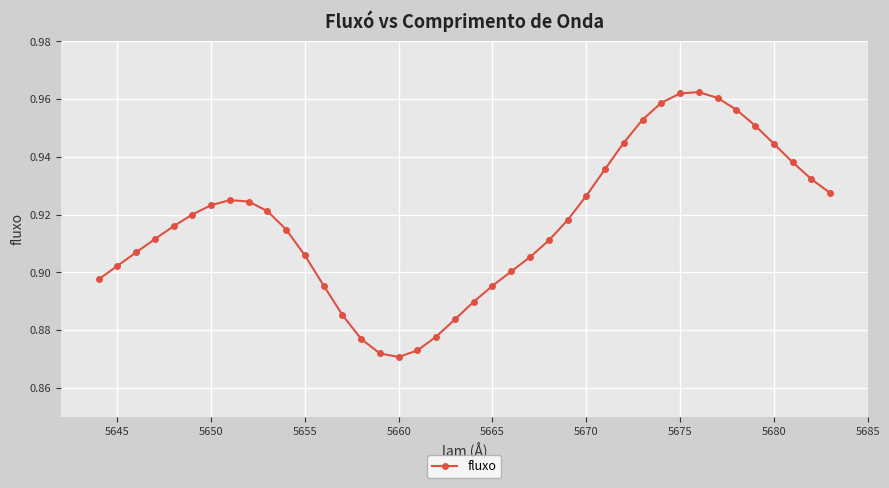

How many values are between 0 and 1?

40